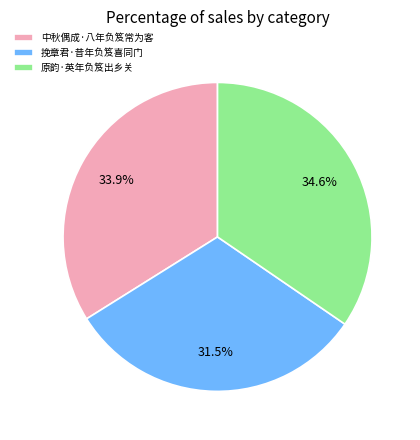

To the nearest percent, what is the difference between the 中秋偶成·八年负笈常为客 and 原韵·英年负笈出乡关 slice percentages?

1%